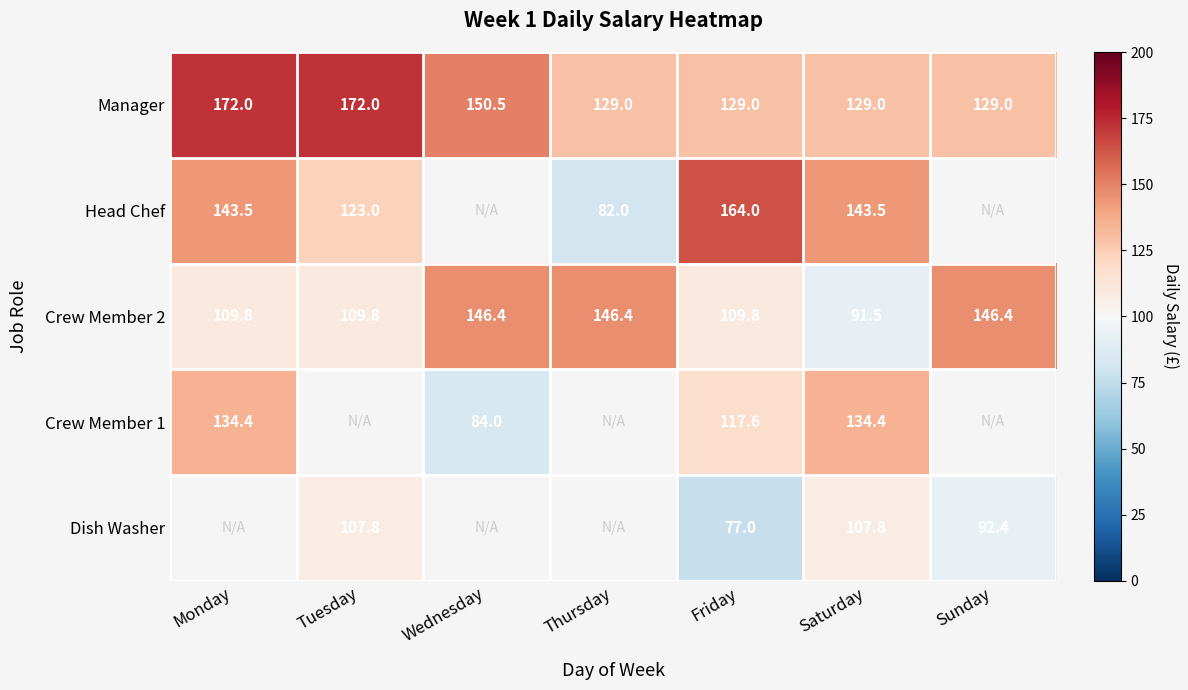

Between Sunday and Monday, which is larger?

Monday